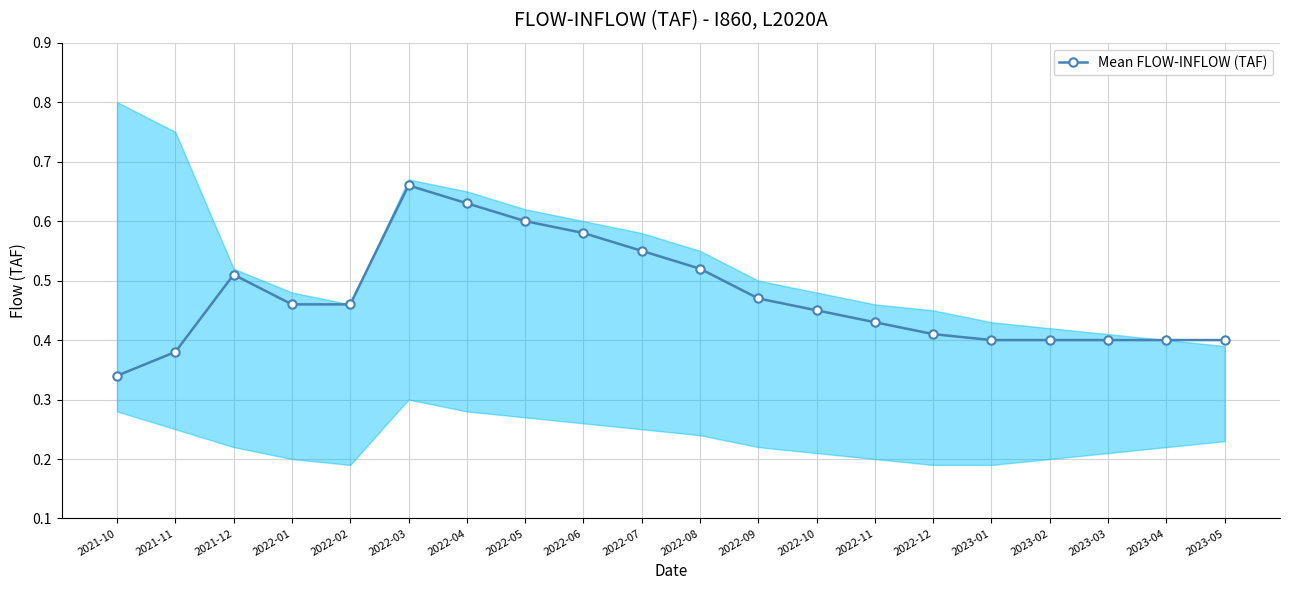

Is it true that the value at 2022-03 is 0.7?

True